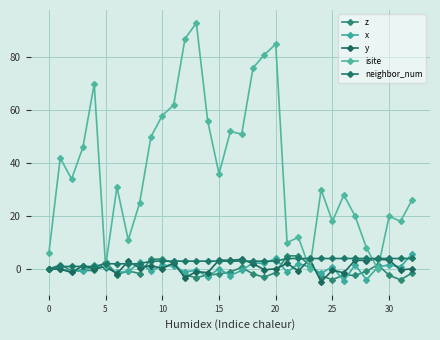

Which series has the largest range (max minus min)?

isite